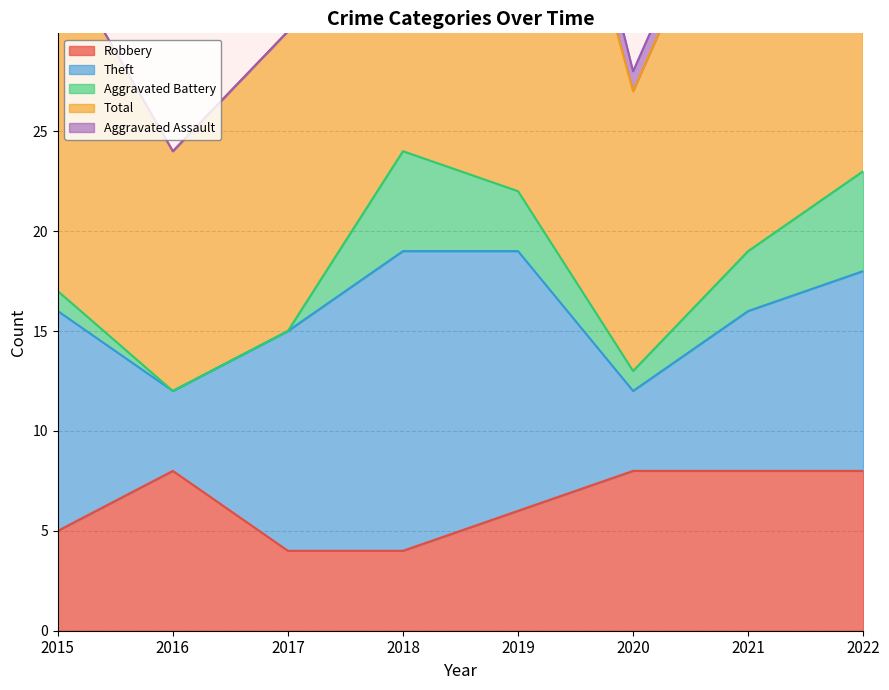

At which label is Robbery closest to 6?

2019